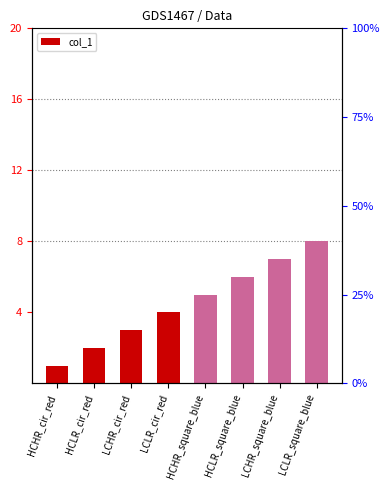

How many series are shown in this chart?

1